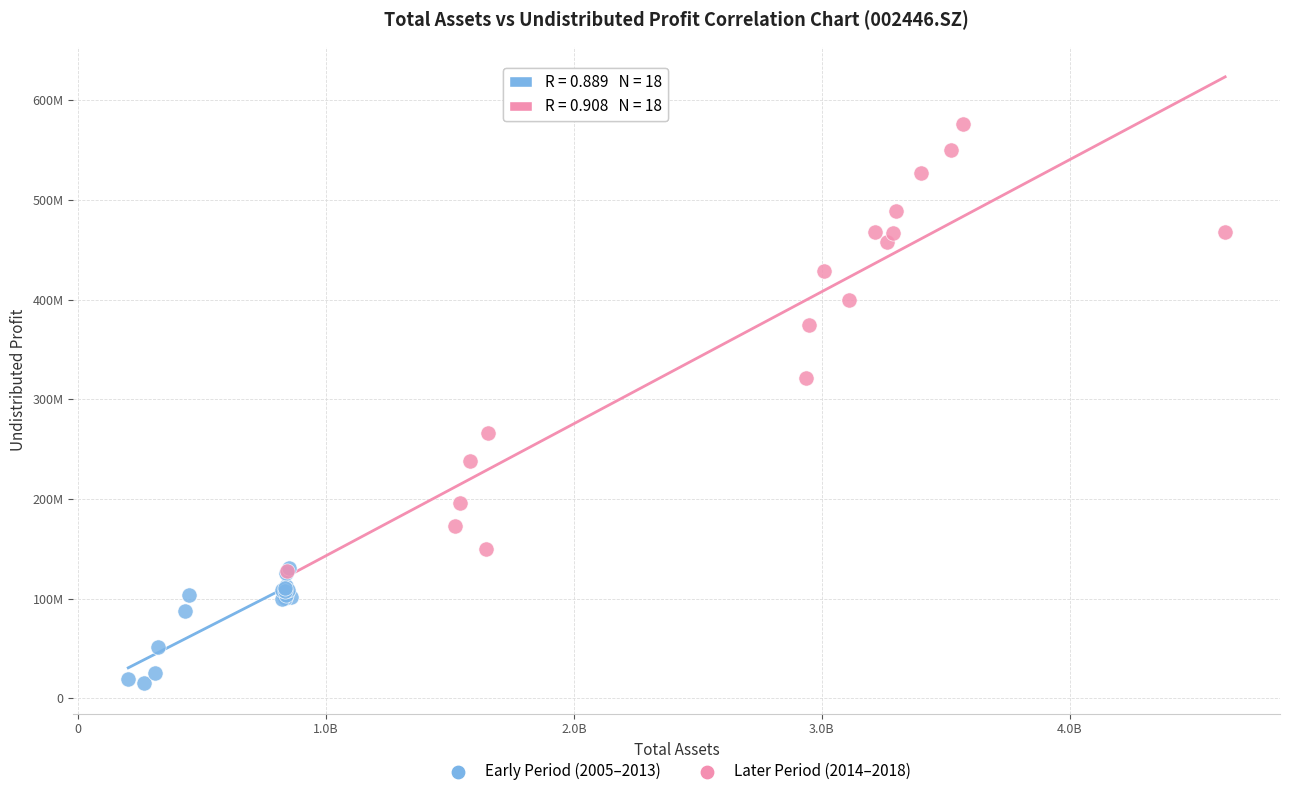

What are all the series names shown in the legend?

Early Period (2005–2013), Later Period (2014–2018)